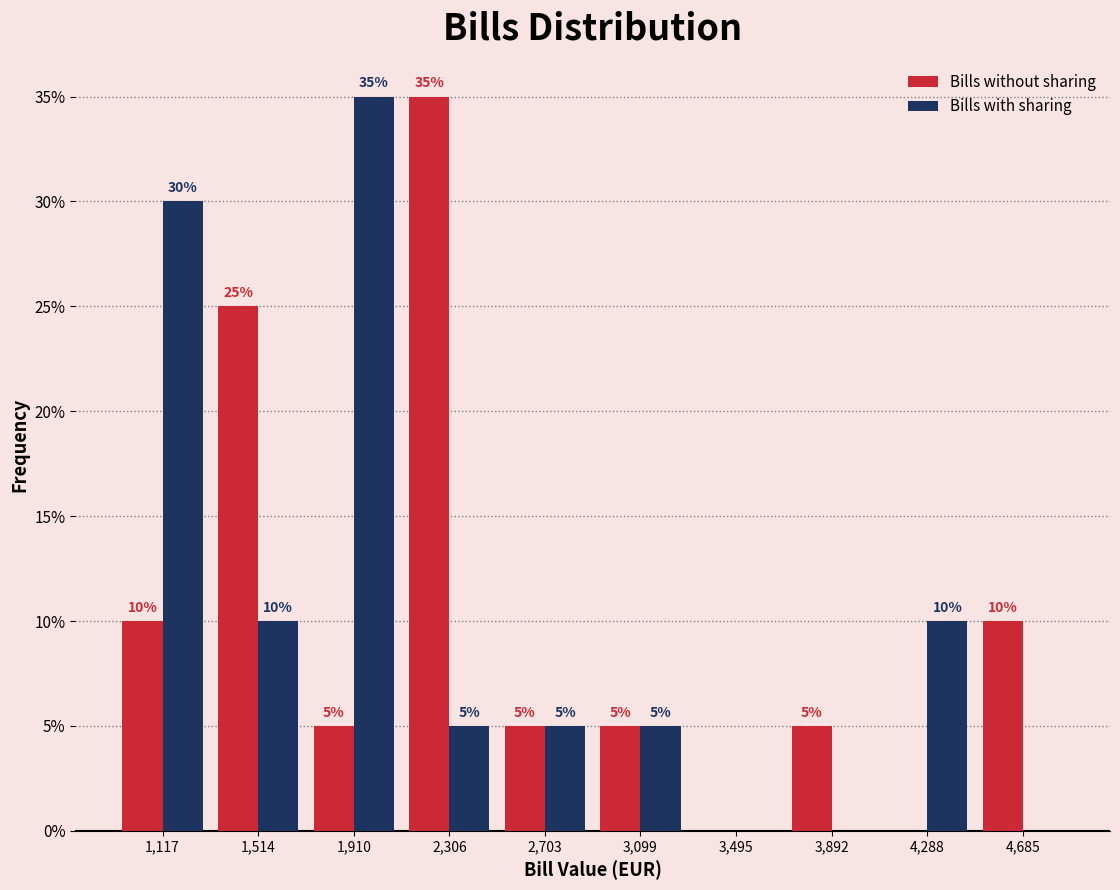

In the Bills with sharing series, which range on the x-axis has the tallest bar?

1700 to 2100